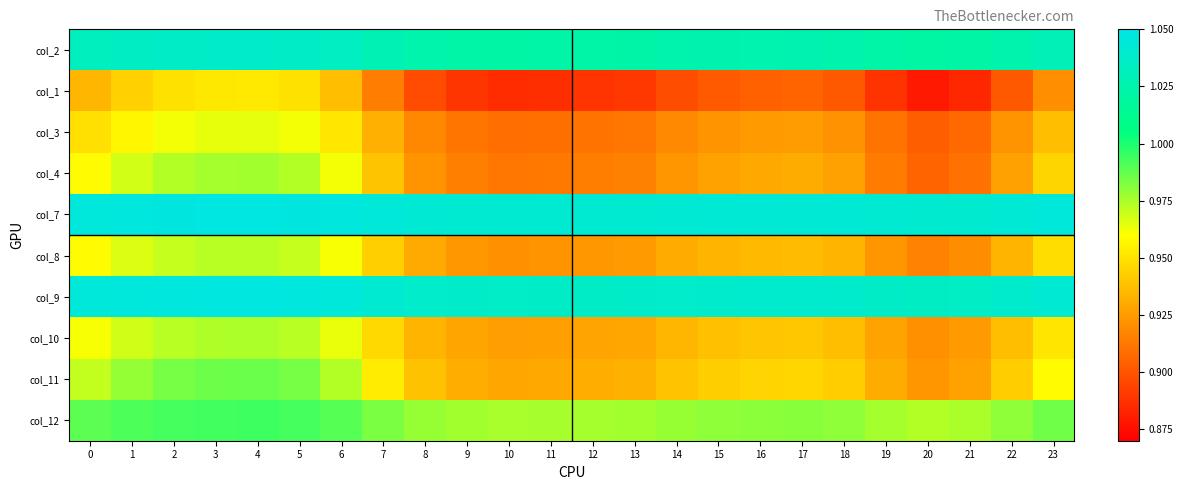

Which label corresponds to the smallest value in the chart?

20